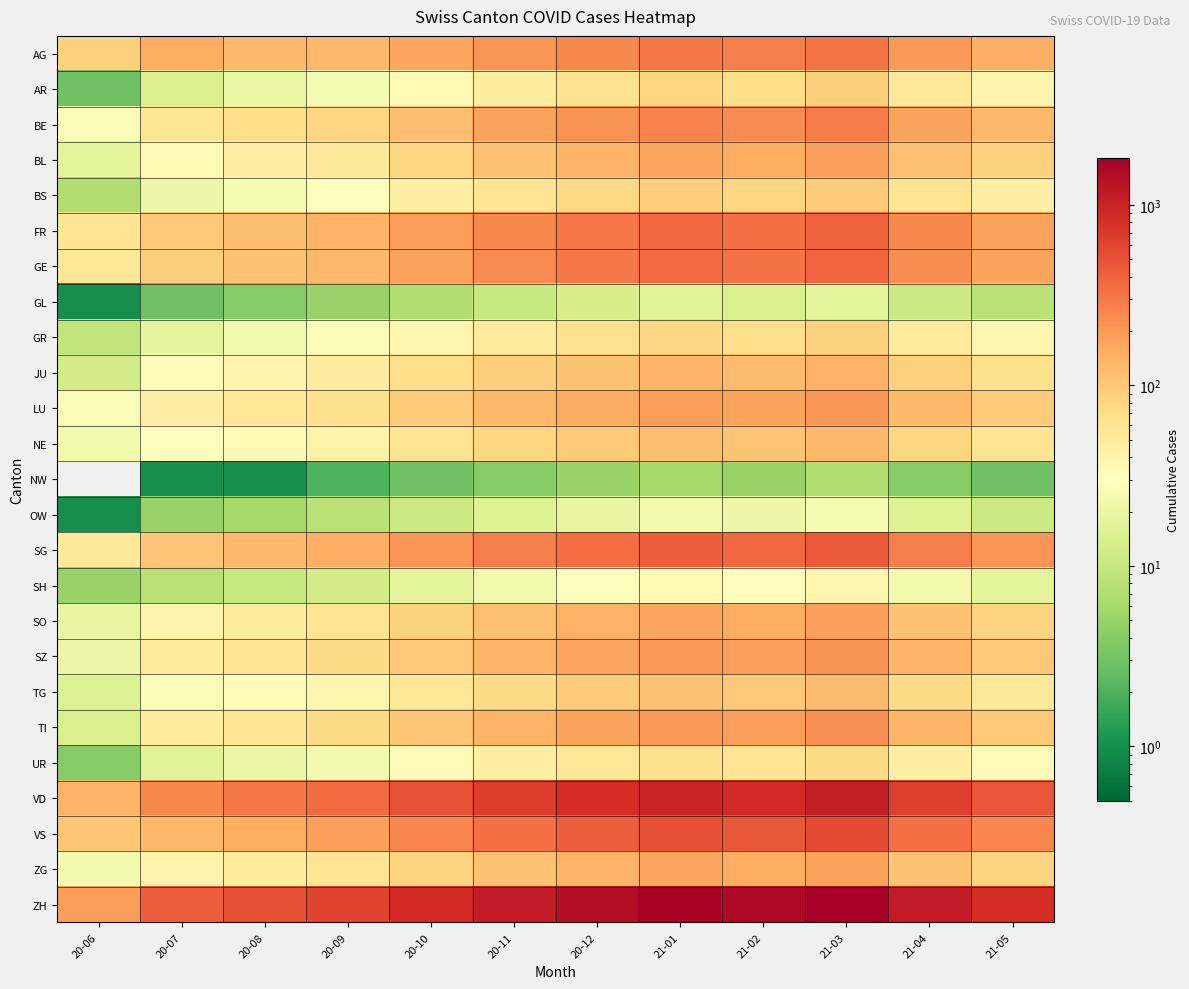

What is the spread (max minus min) of values at 20-08?

507